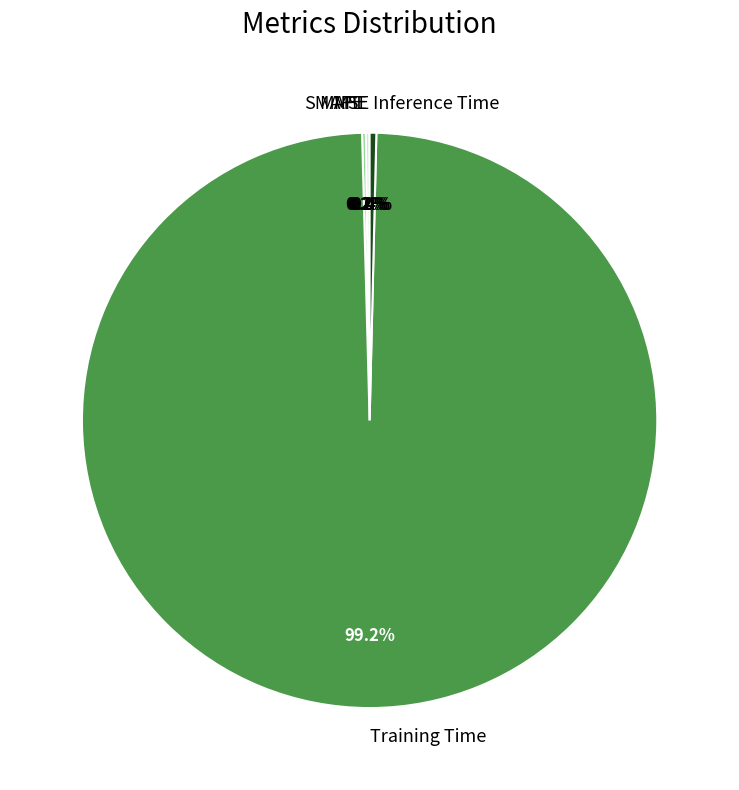

Does any single category account for the majority?

Yes